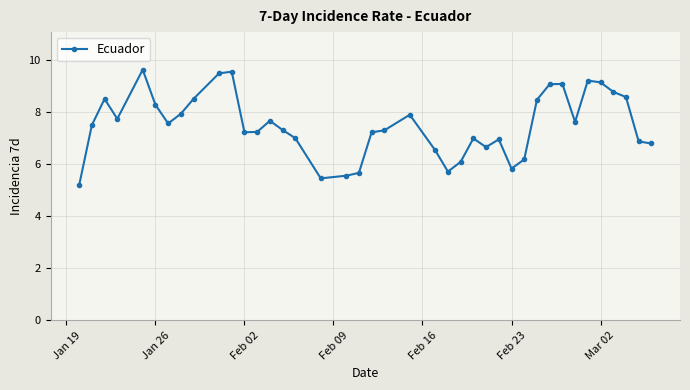

What is the smallest value displayed?

5.2